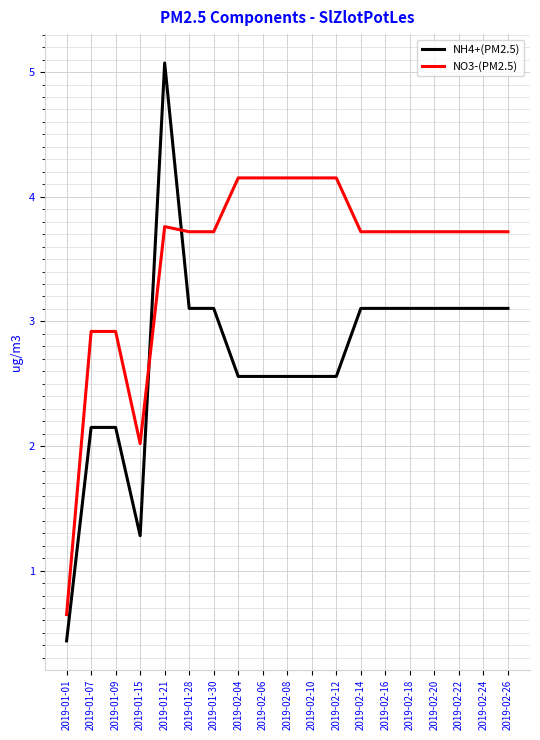

What is the approximate value of NO3-(PM2.5) at 2019-02-20?

3.7